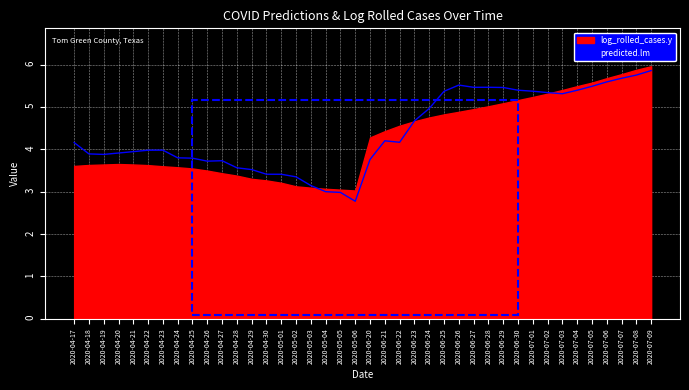

Reading left to right, extract all data points from this chart.

4.2	3.9	3.9	3.9	3.9	4.0	4.0	3.8	3.8	3.7	3.7	3.6	3.5	3.4	3.4	3.4	3.1	3.0	3.0	2.8	3.8	4.2	4.2	4.7	5.0	5.4	5.5	5.5	5.5	5.5	5.4	5.4	5.3	5.3	5.4	5.5	5.6	5.7	5.8	5.9